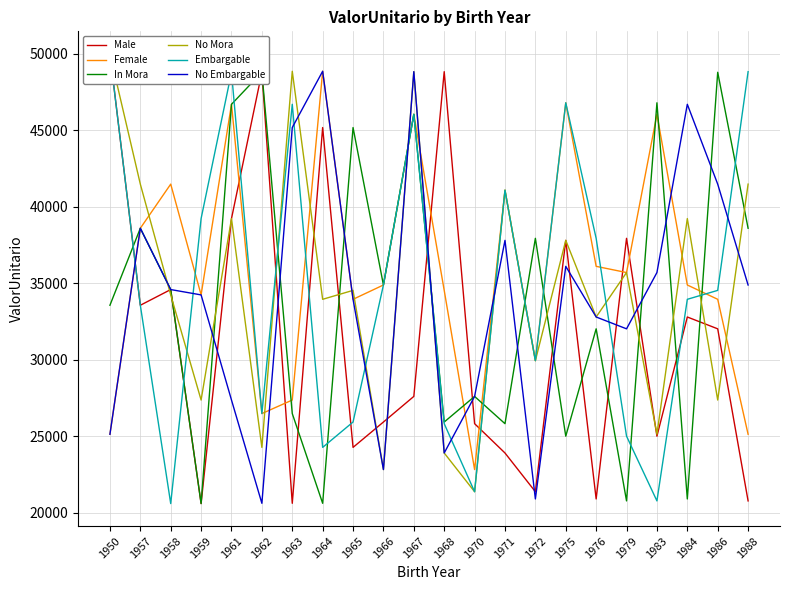

What is the value of the Female point at the 14th from the left?

41075.6